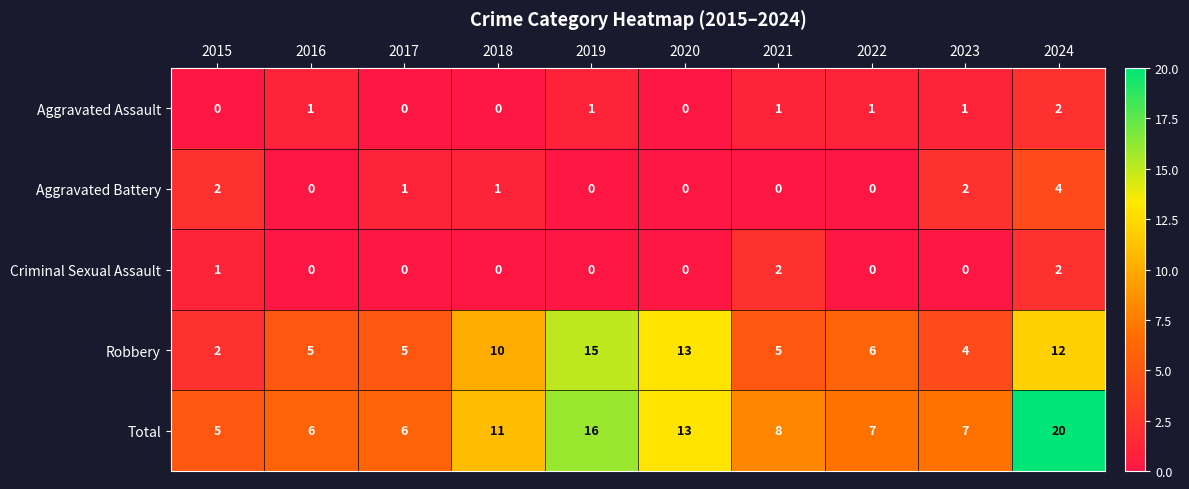

What is the sum of all Total values?

99